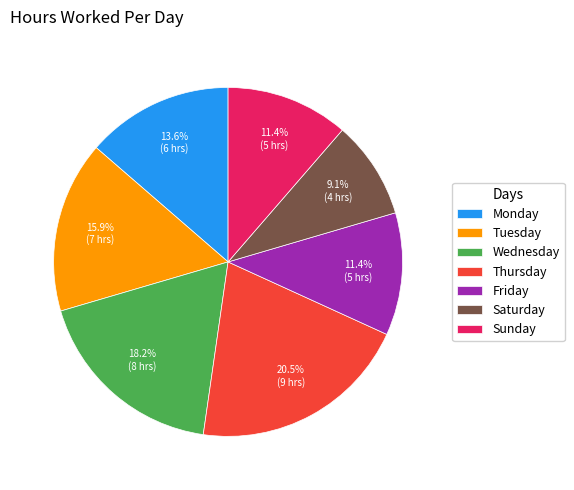

The Saturday slice represents 1% of the pie. True or false?

False